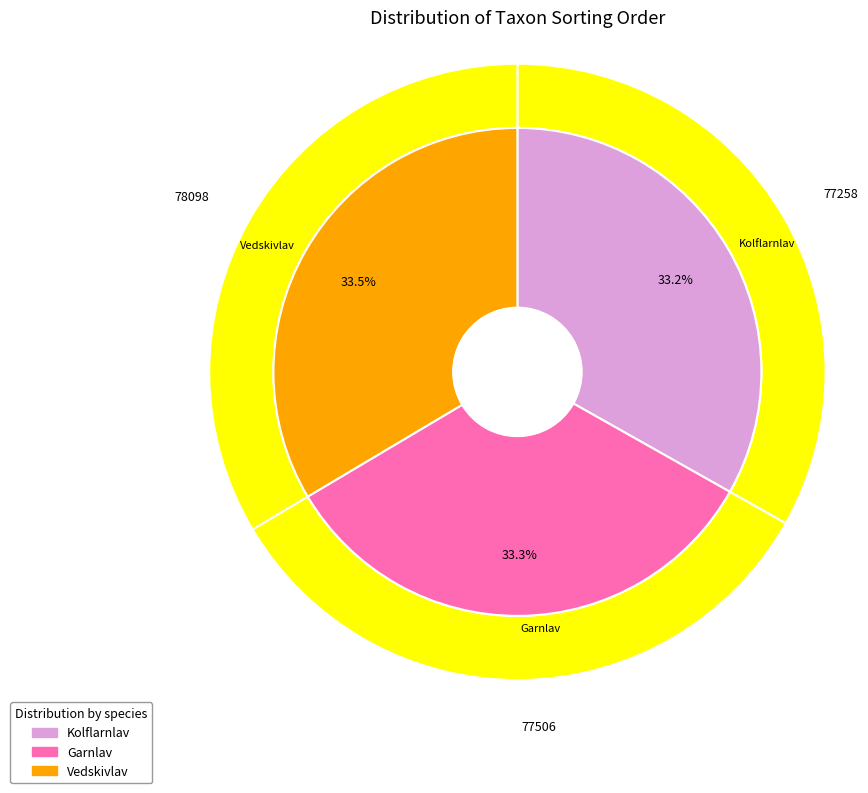

Does Vedskivlav (69623715) account for over 50% of the chart?

No